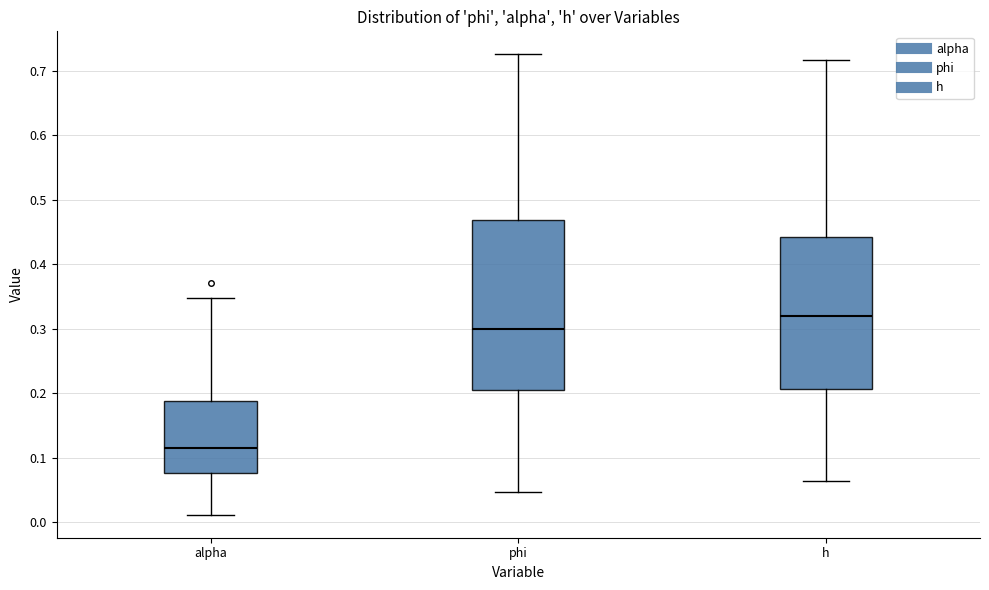

Which box's median line is the lowest?

alpha